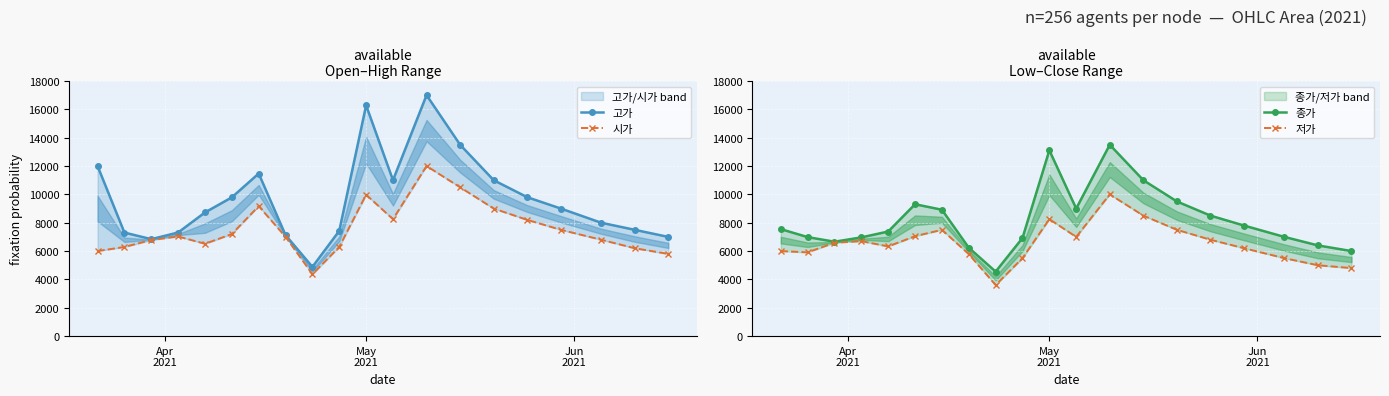

Is the value of 저가 at 9 greater than the value of 시가 at 18?

No